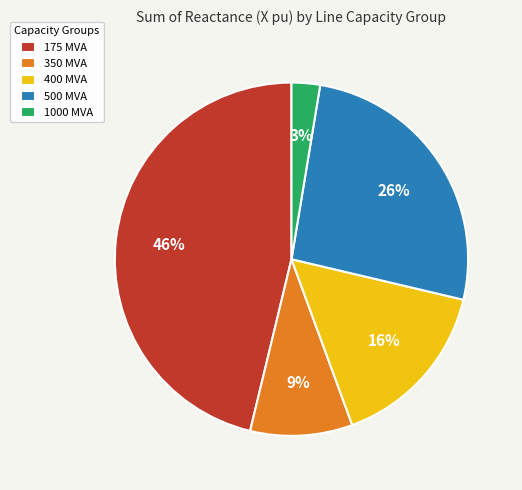

Count the number of slices in the pie.

5